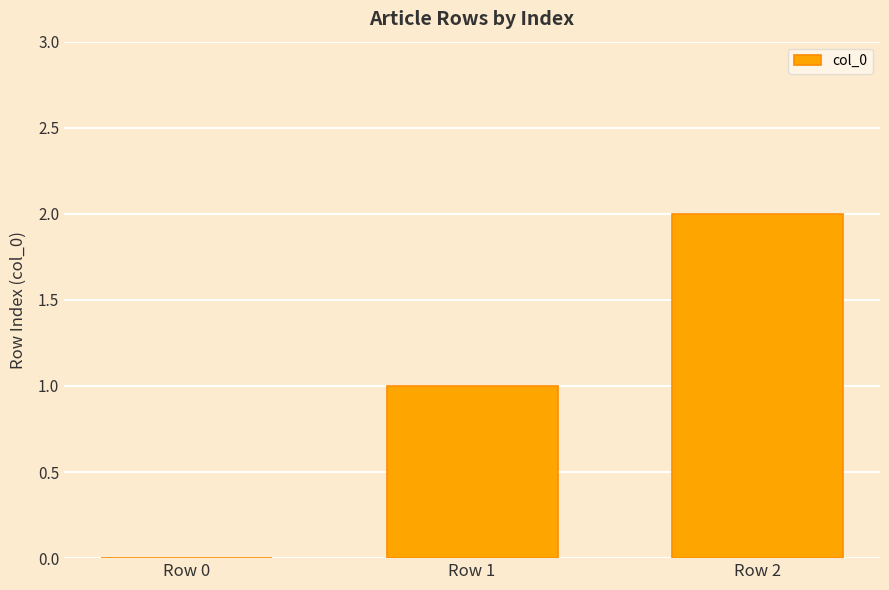

How many series are shown in this chart?

1